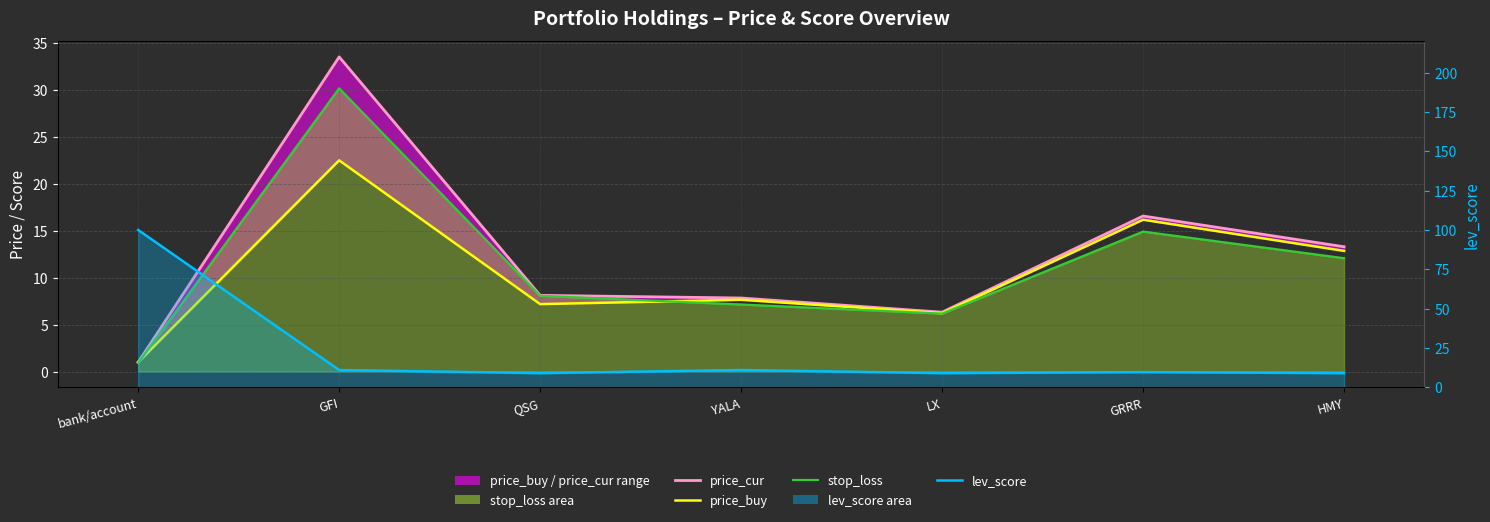

What is the average value of the price_cur (line) series?

12.4